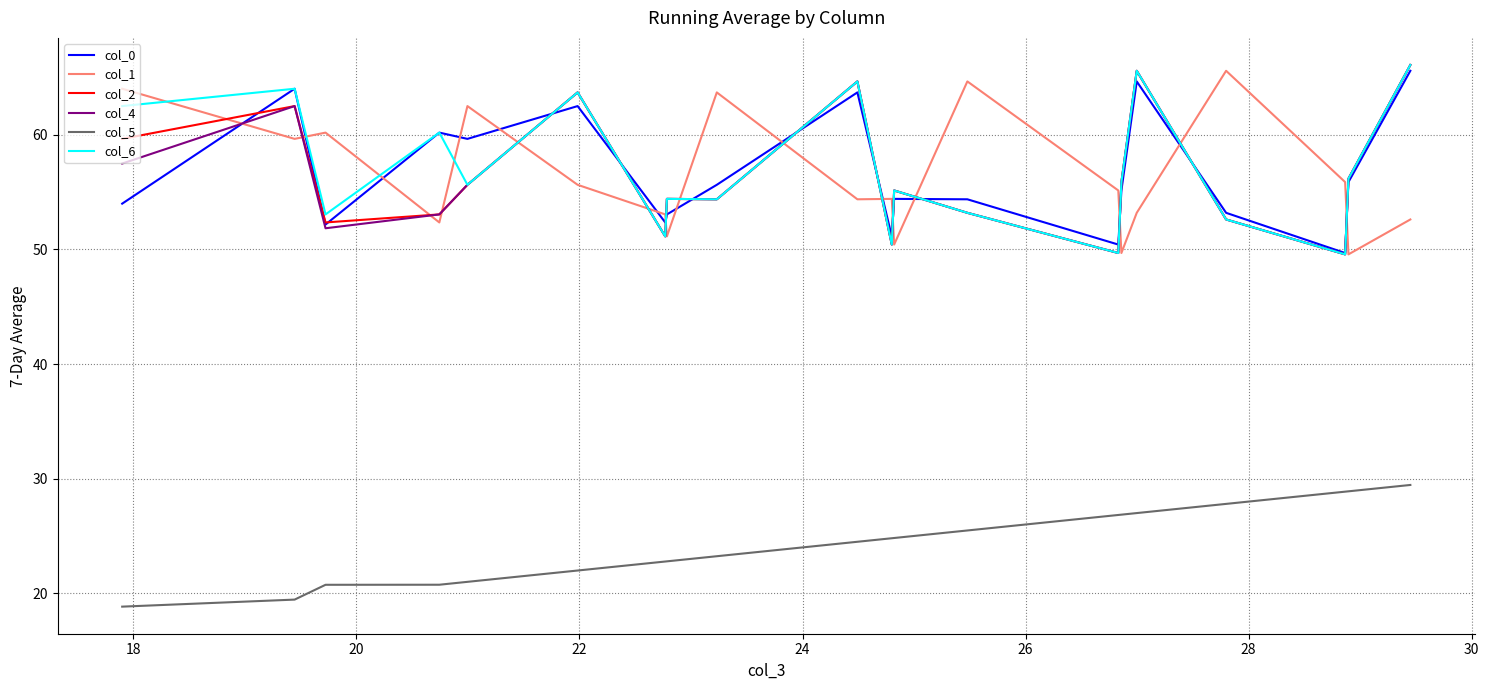

What is the minimum value shown in the chart?

18.8